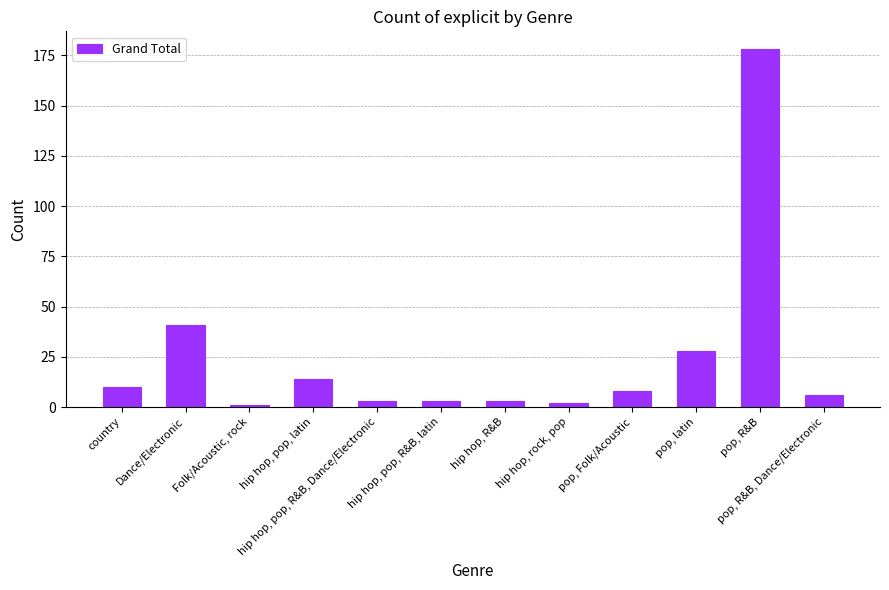

What is the greatest value displayed?

178